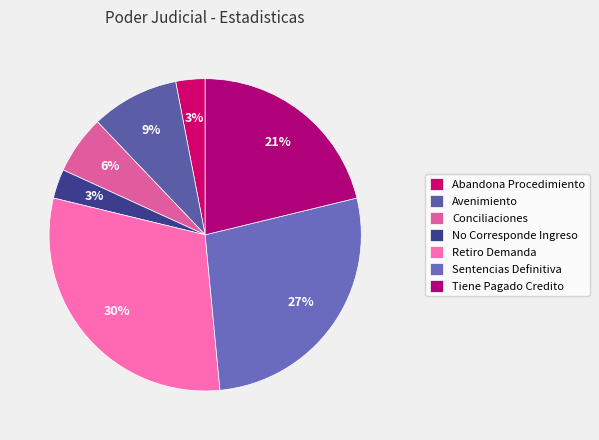

Count the number of slices in the pie.

7